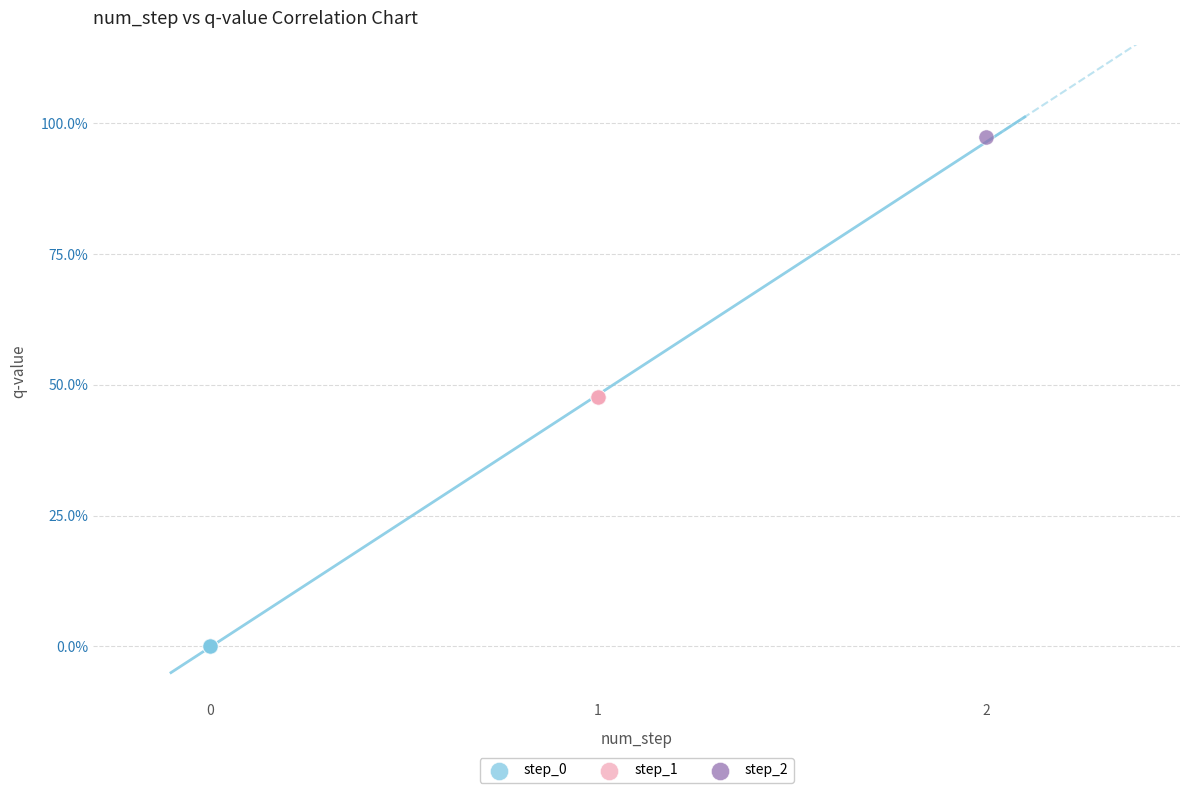

Which series reaches the maximum Y coordinate?

step_2